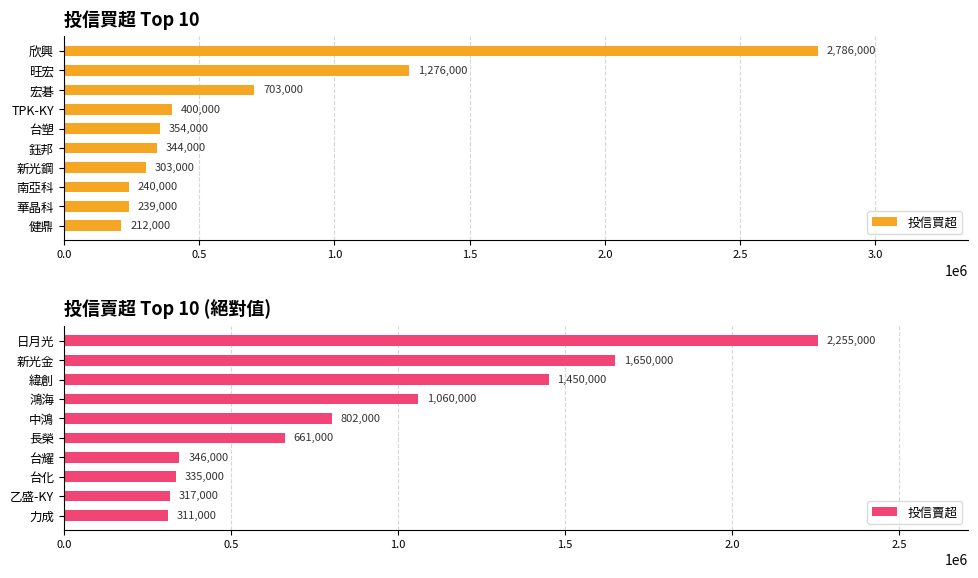

What is the approximate value of 投信買超 at 鈺邦, to the nearest 100?

344000